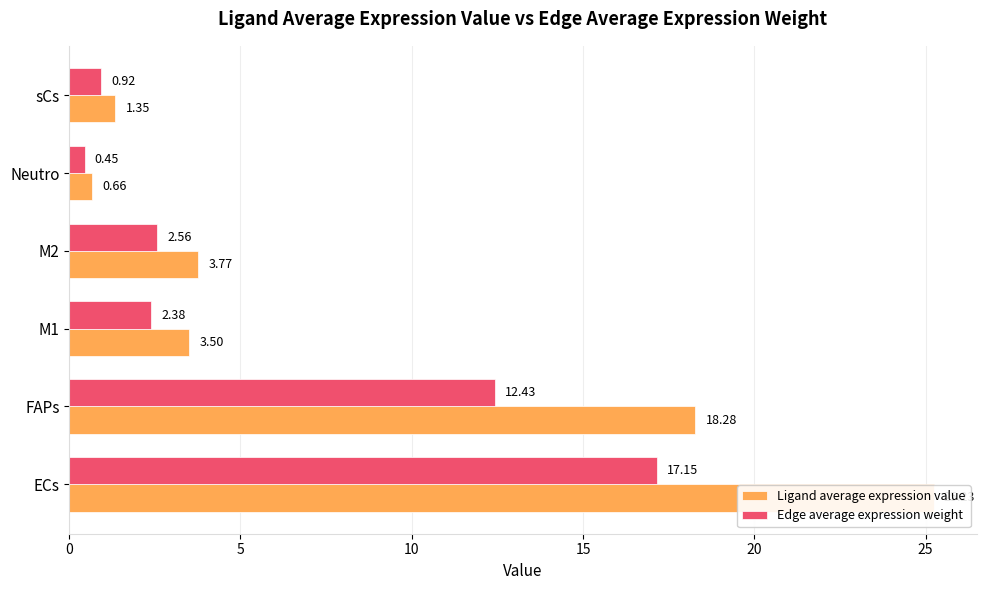

Rank the series by their maximum value, from lowest to highest.

Edge average expression weight, Ligand average expression value